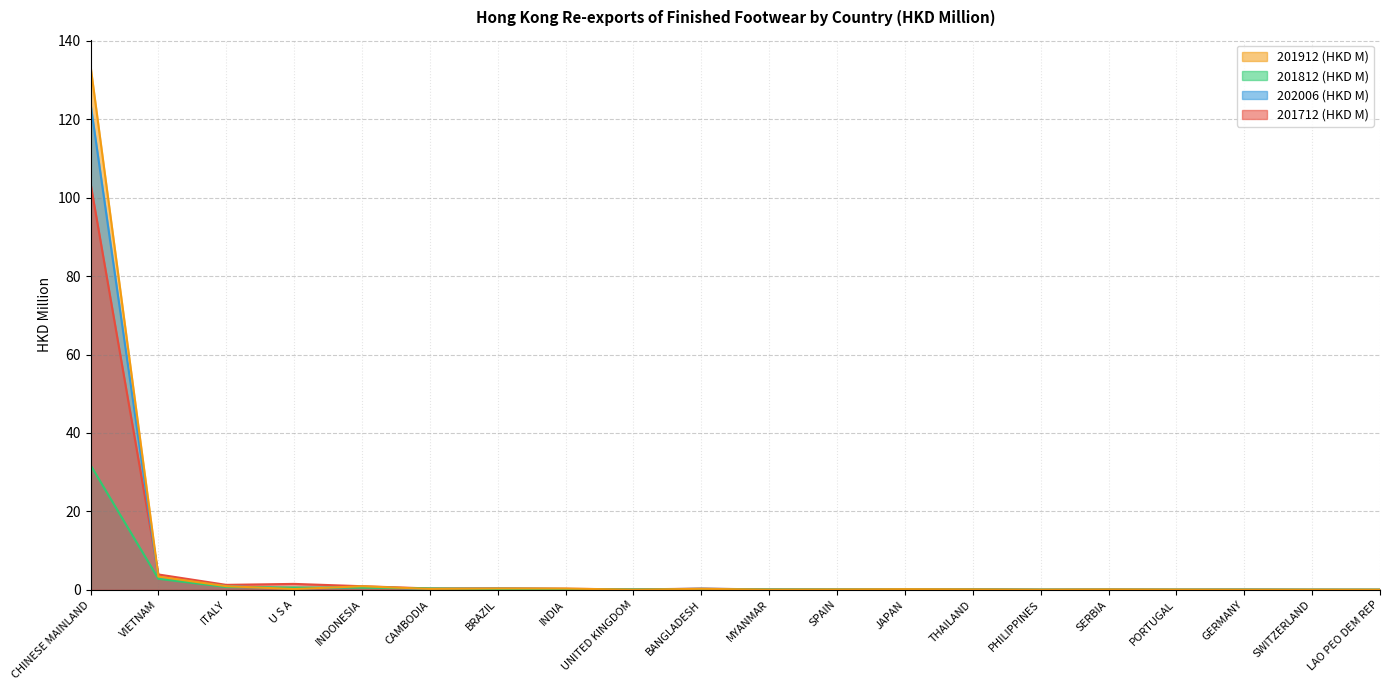

At which category does 201912 (HKD M) reach its first local valley?

ITALY